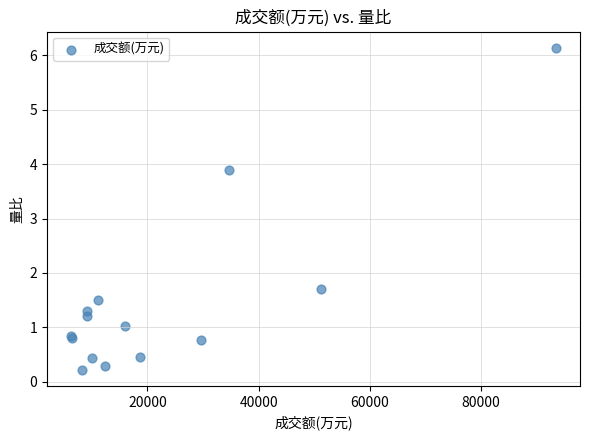

What Y value in the scatter plot is closest to 3?

3.9